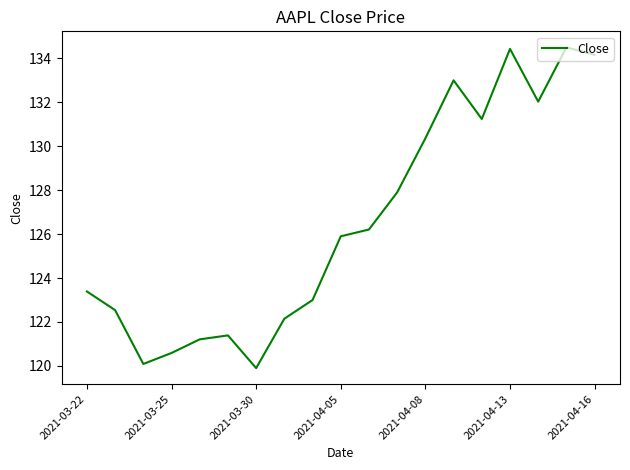

What is the maximum value shown in the chart?

134.5